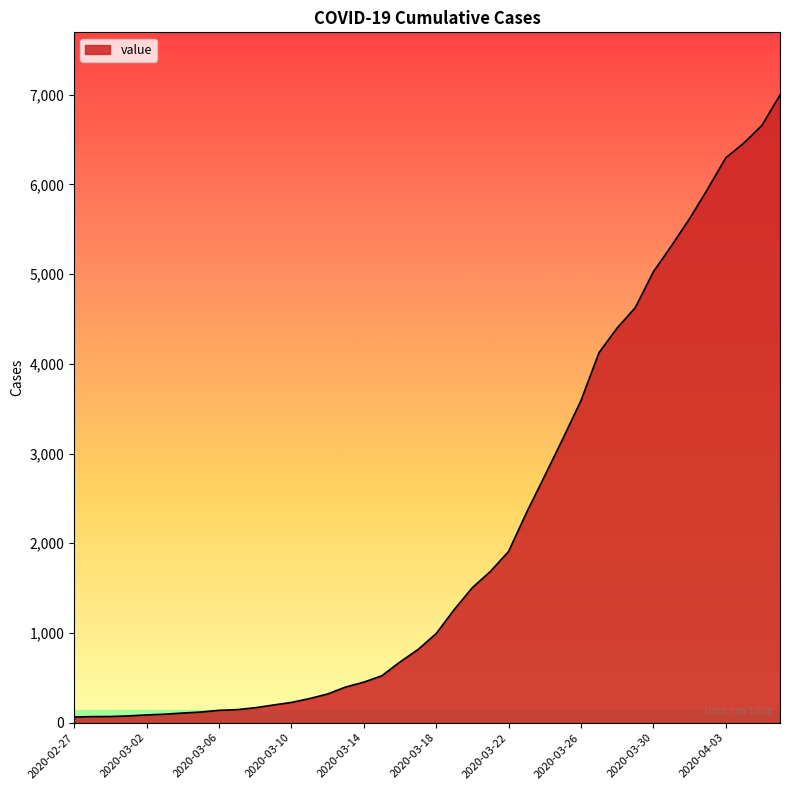

How many lines are shown in the chart?

1